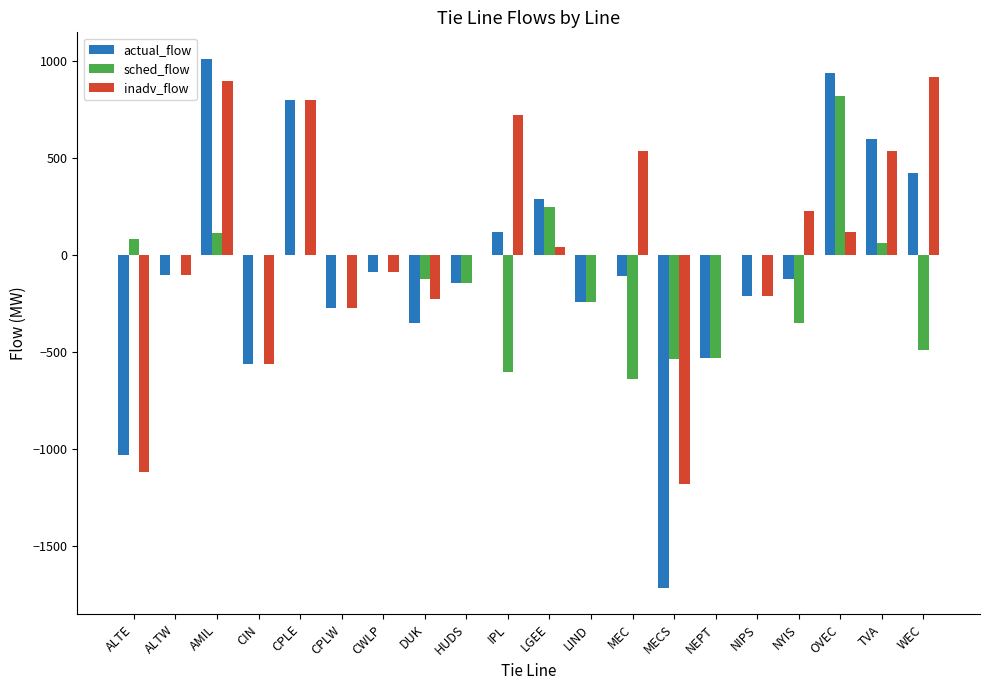

At which label does actual_flow reach its peak?

AMIL